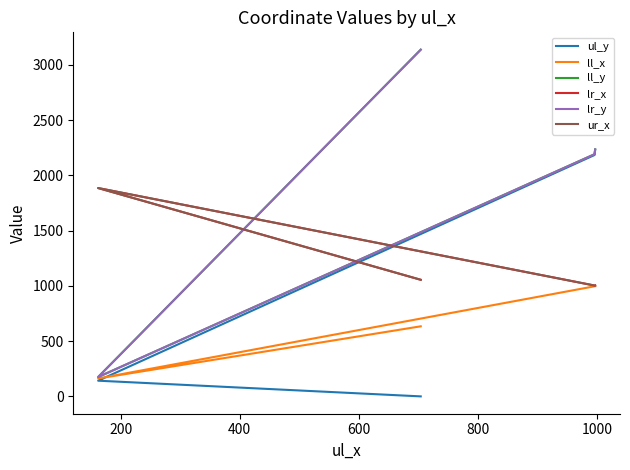

How many data points does each series have?

4